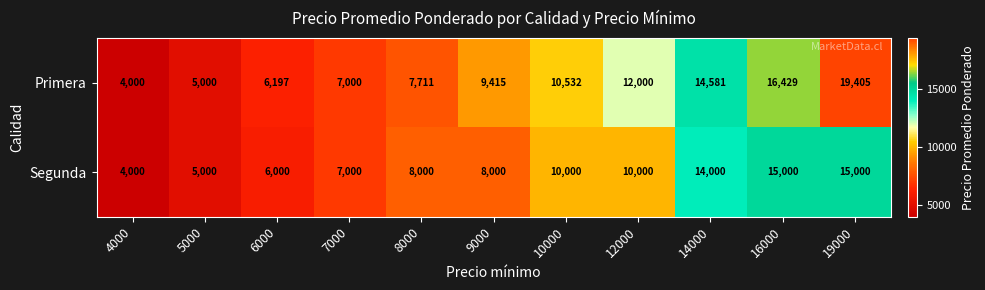

At which label does Primera reach its minimum?

4000